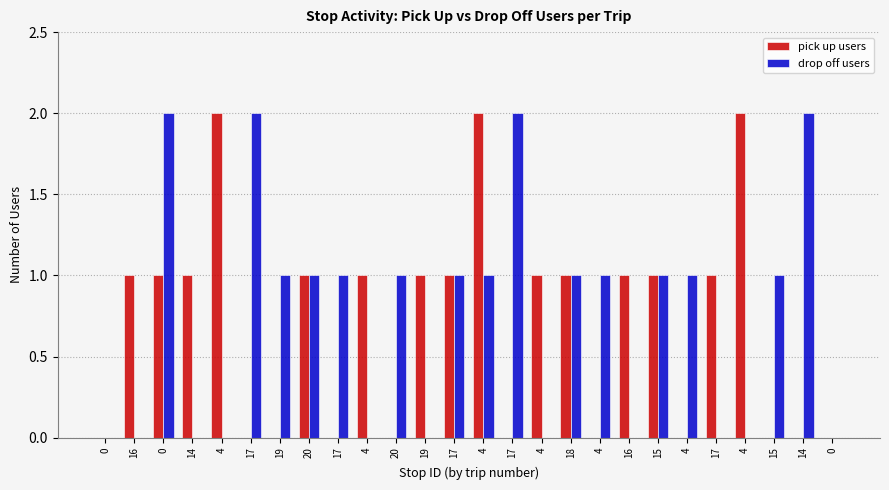

Reading right to left, extract all data points from this chart.

pick up users: 0	0	0	2	1	0	1	1	0	1	1	0	2	1	1	0	1	0	1	0	0	2	1	1	1	0
drop off users: 0	2	1	0	0	1	1	0	1	1	0	2	1	1	0	1	0	1	1	1	2	0	0	2	0	0